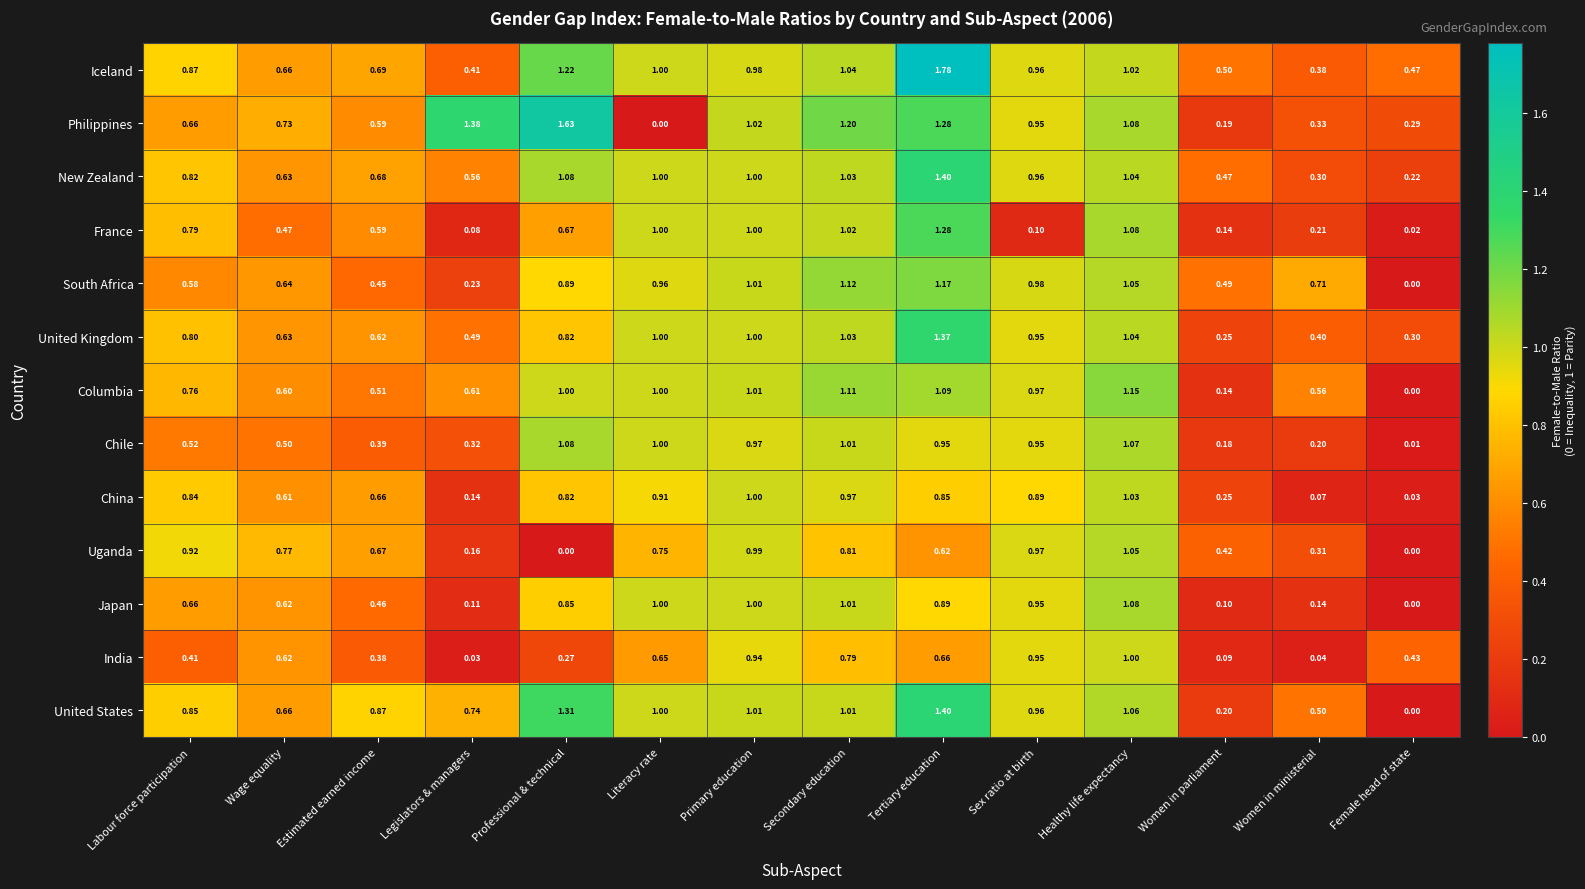

At which category is the sum across all series the highest?

Tertiary education